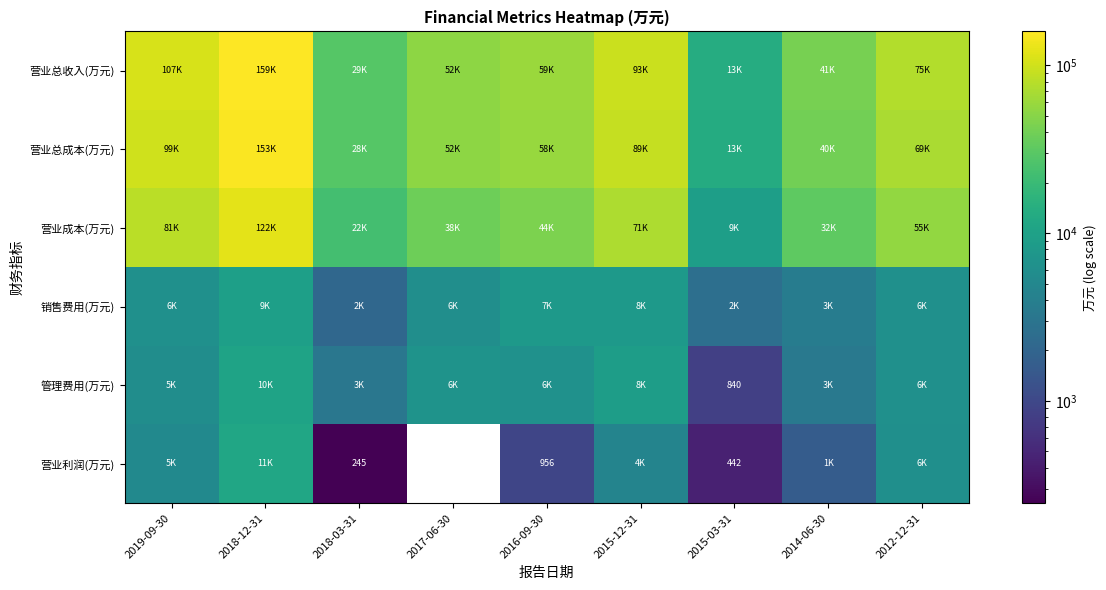

The value of 管理费用(万元) at 2015-03-31 is 840. True or false?

True